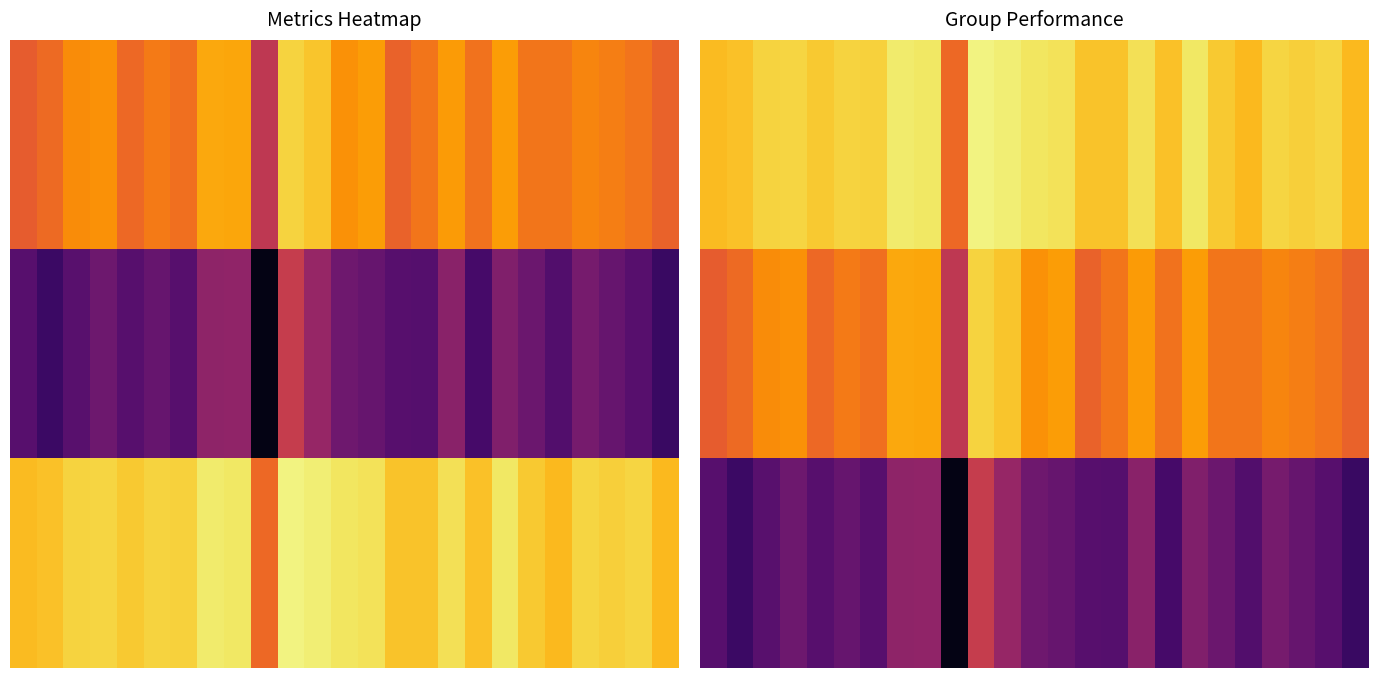

Count the number of categories in the chart.

25